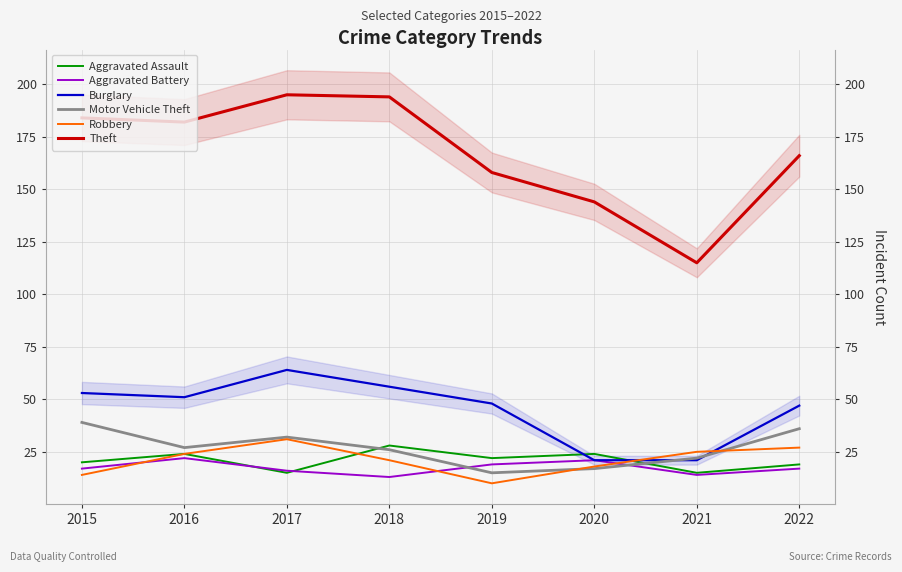

The value of Motor Vehicle Theft at 2016 is 46. True or false?

False